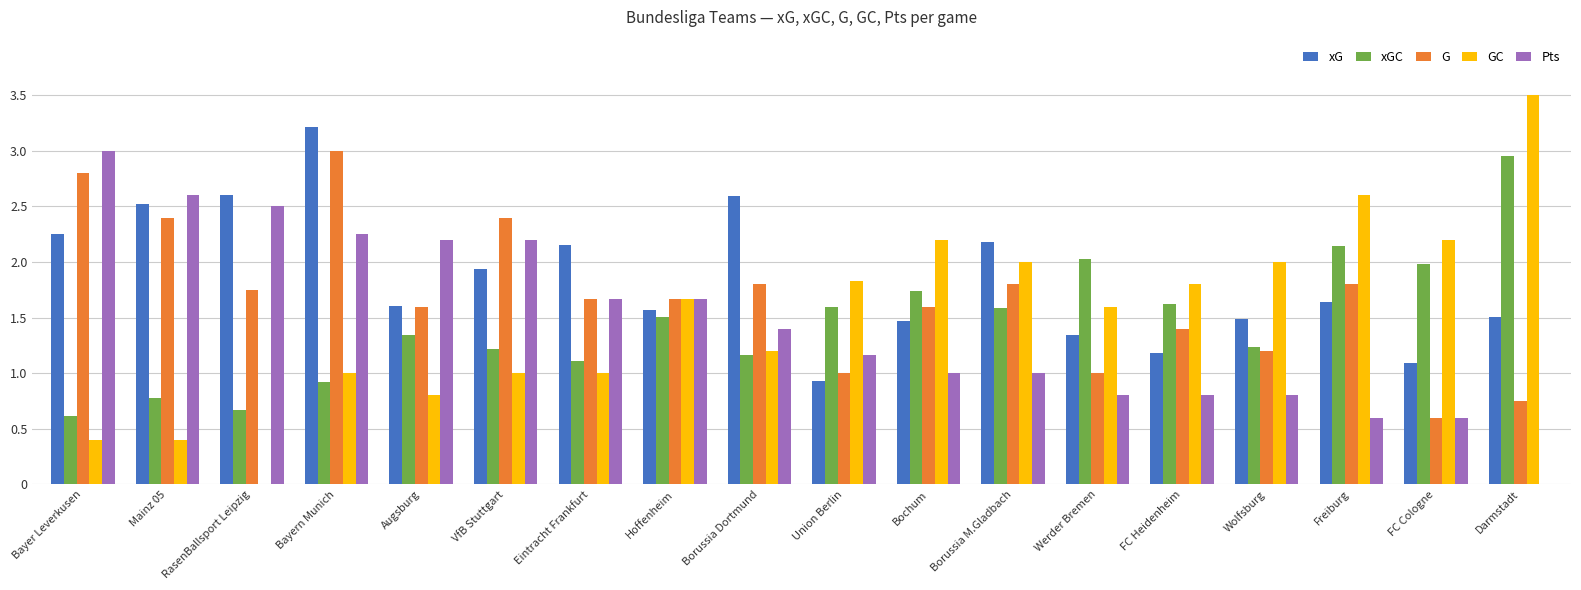

Between Borussia Dortmund and Bochum, which series saw the biggest shift?

xG